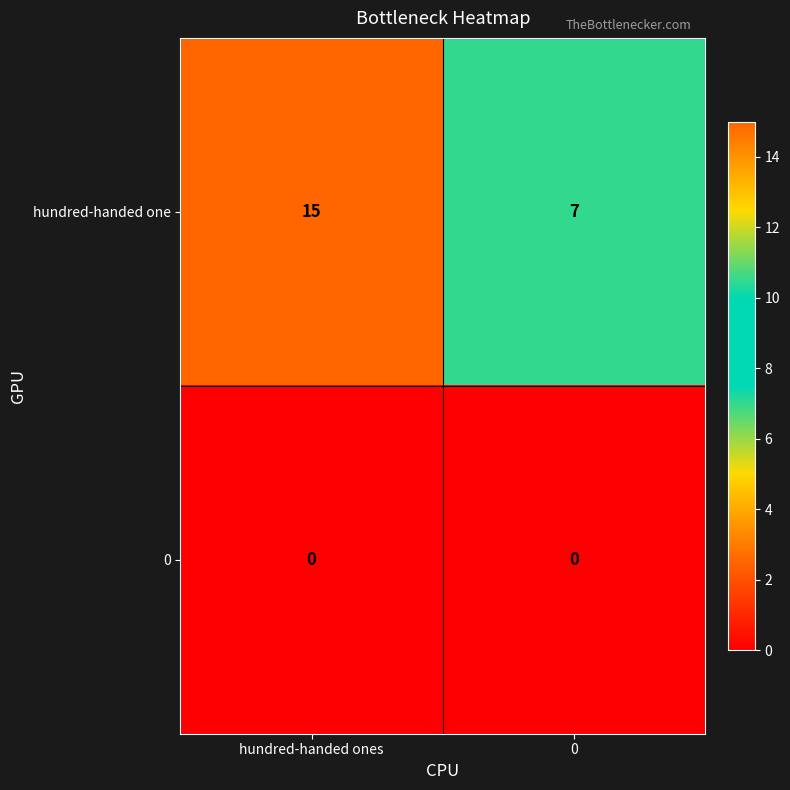

What is the total value across all series at hundred-handed ones?

15